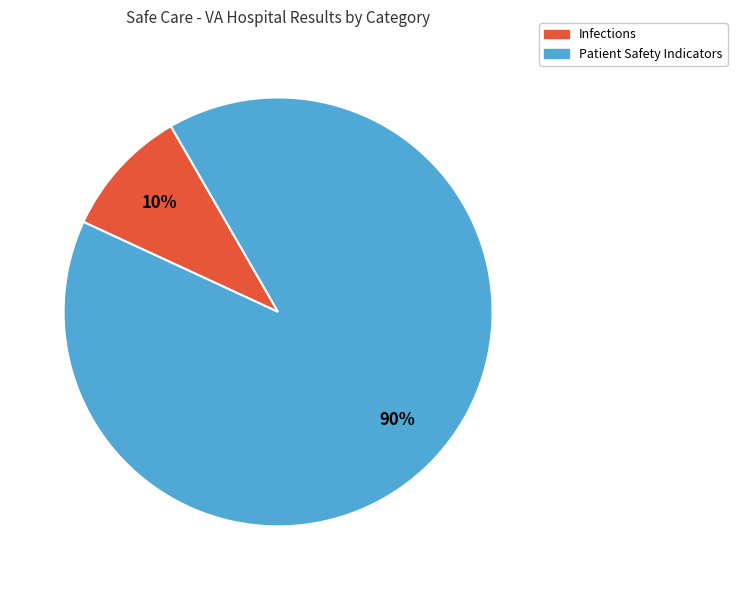

Does any single category account for the majority?

Yes